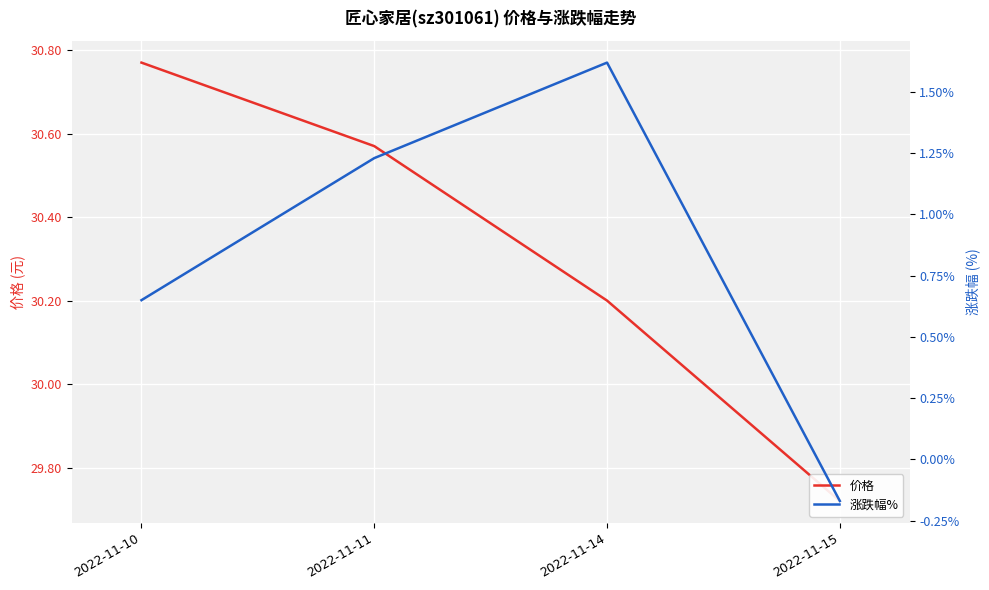

Which series has the largest total across all categories?

价格